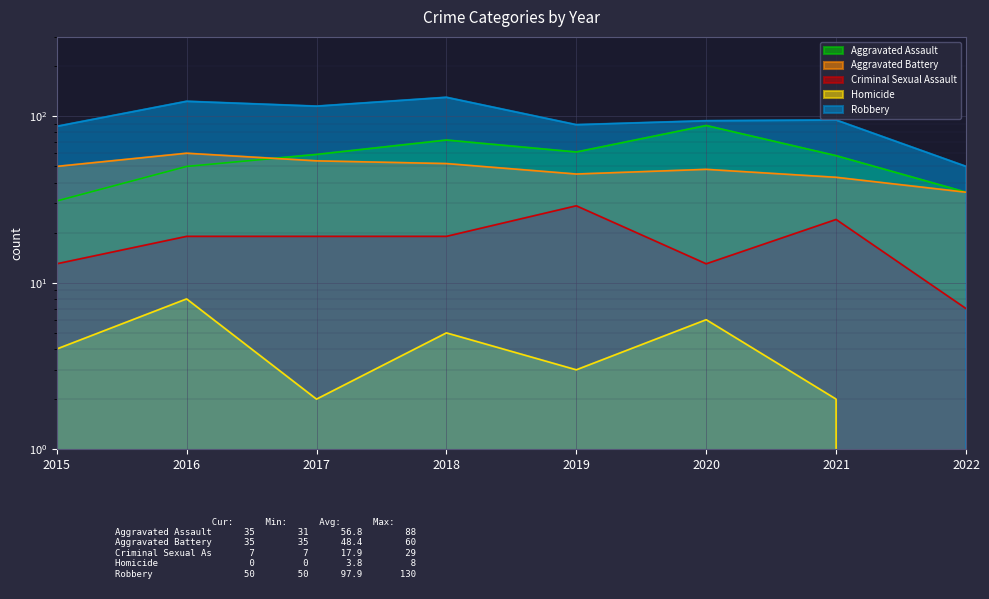

List the series in order of their peak value, lowest first.

Homicide, Criminal Sexual Assault, Aggravated Battery, Aggravated Assault, Robbery